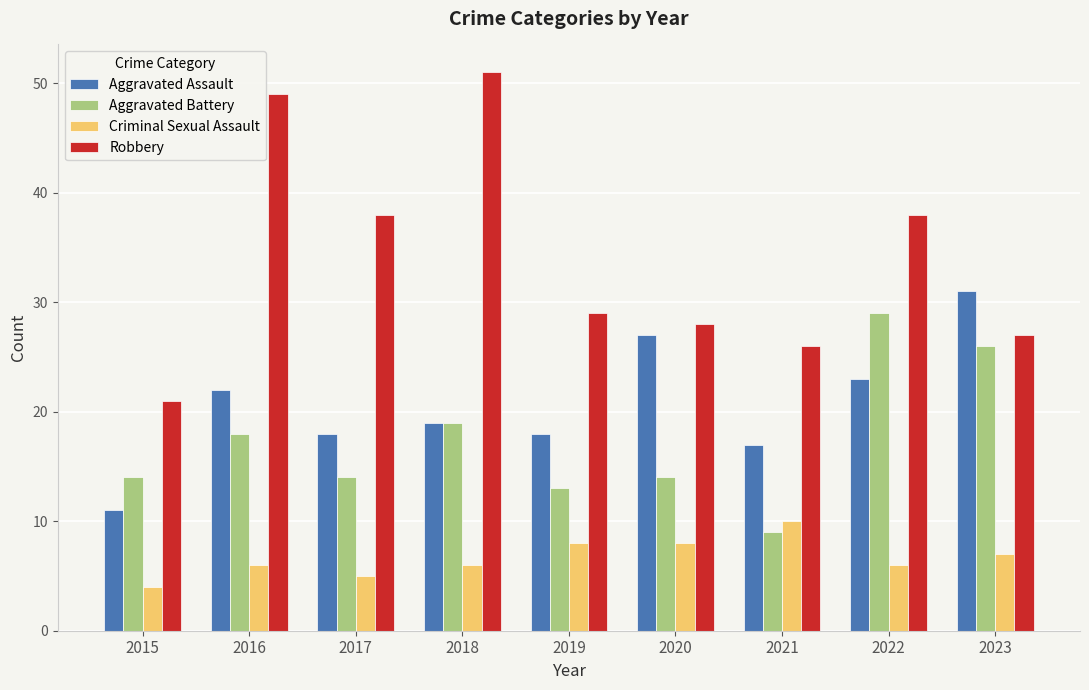

Reading right to left, what are all the values shown in this chart?

Aggravated Assault: 31	23	17	27	18	19	18	22	11
Aggravated Battery: 26	29	9	14	13	19	14	18	14
Criminal Sexual Assault: 7	6	10	8	8	6	5	6	4
Robbery: 27	38	26	28	29	51	38	49	21